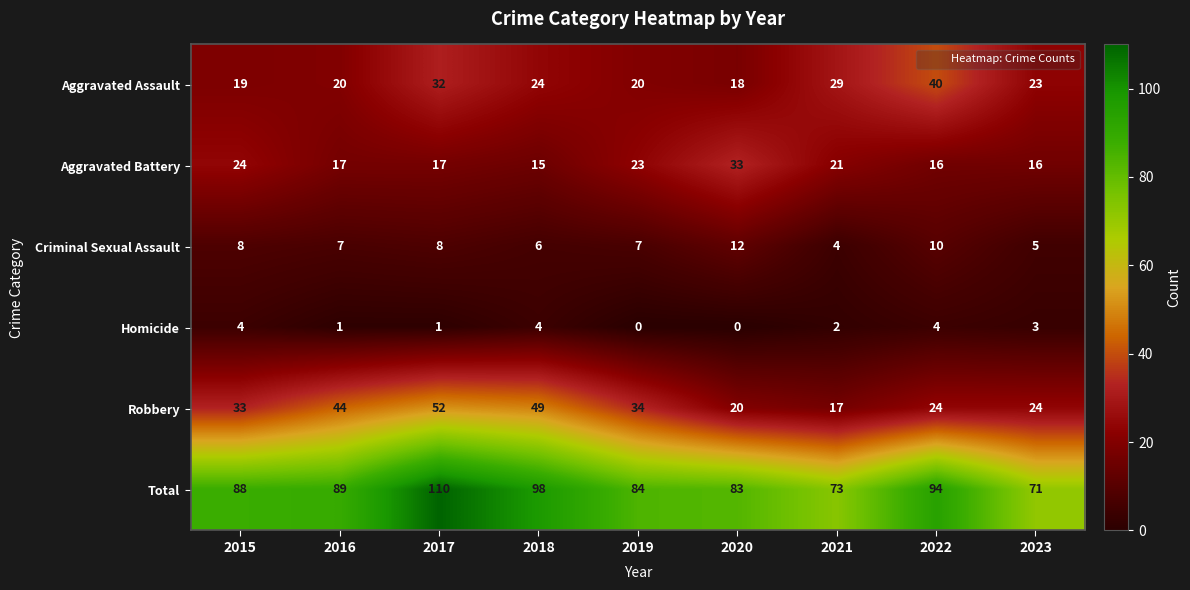

Which series has the largest range (max minus min)?

Total